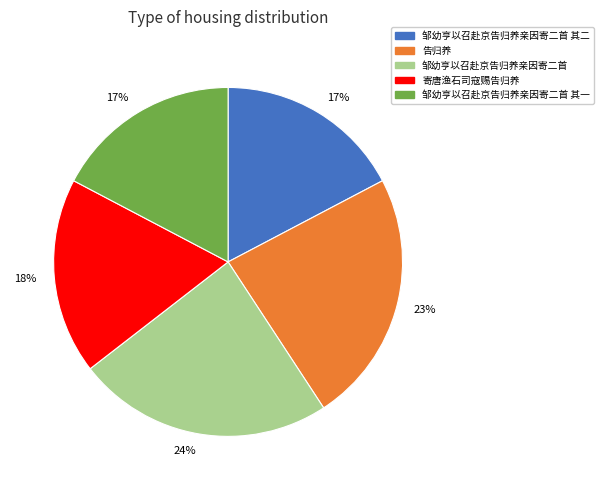

The 邹幼亨以召赴京告归养亲因寄二首 其一 slice represents 4% of the pie. True or false?

False